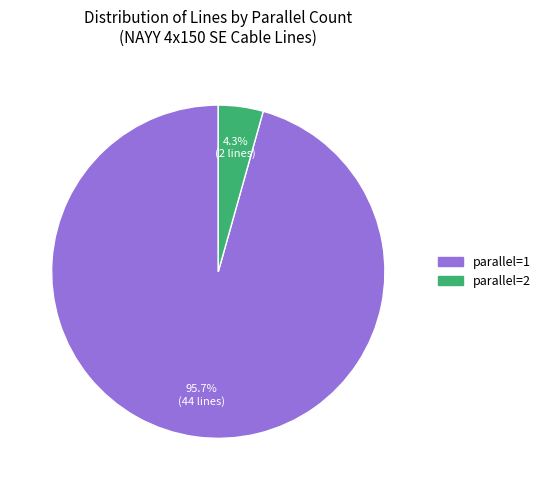

Which category has the smallest portion of the pie?

parallel=2